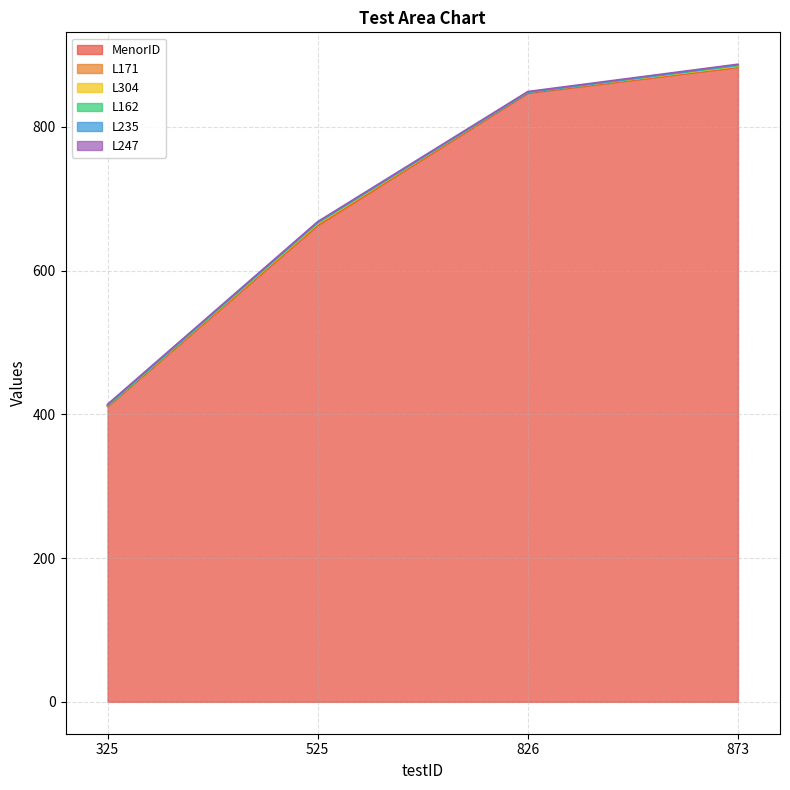

Between 525 and 325, which is larger?

525